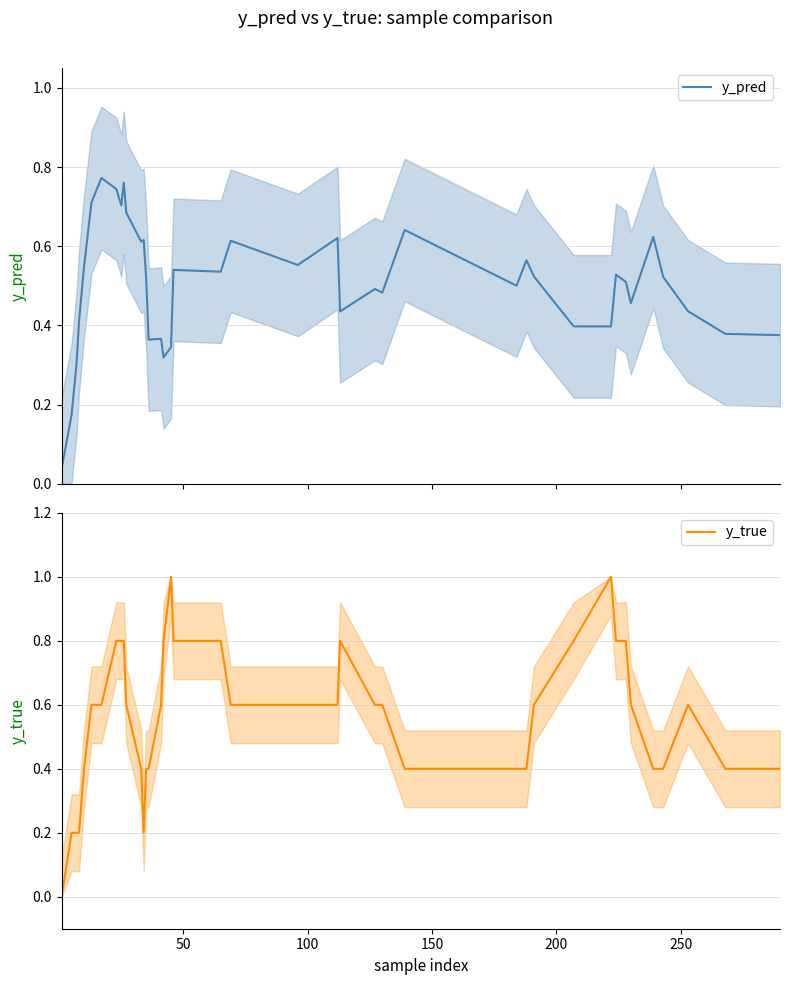

Count the y_true values in the range 0 to 1.

40